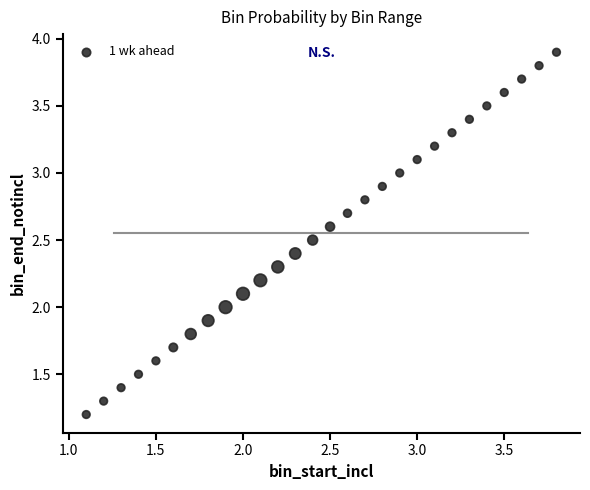

What is the range of X values (max minus min)?

2.7